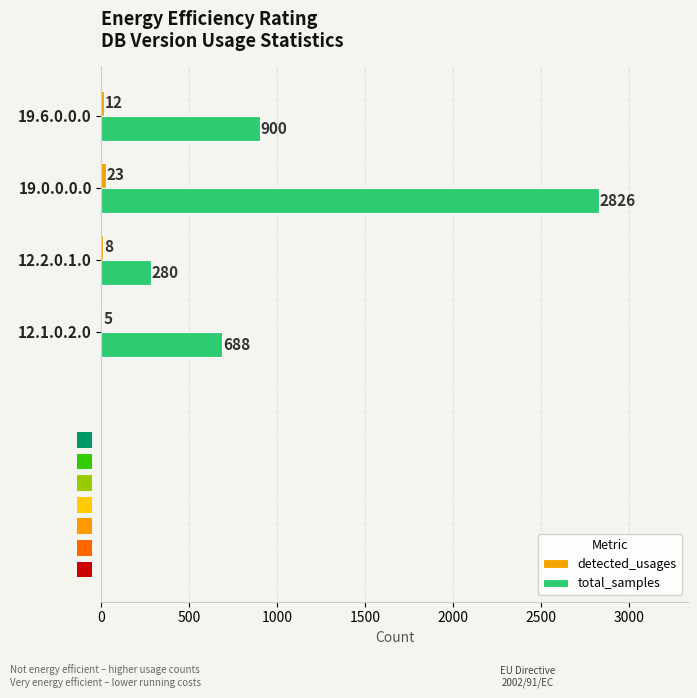

How many data points in total_samples are less than 900?

2